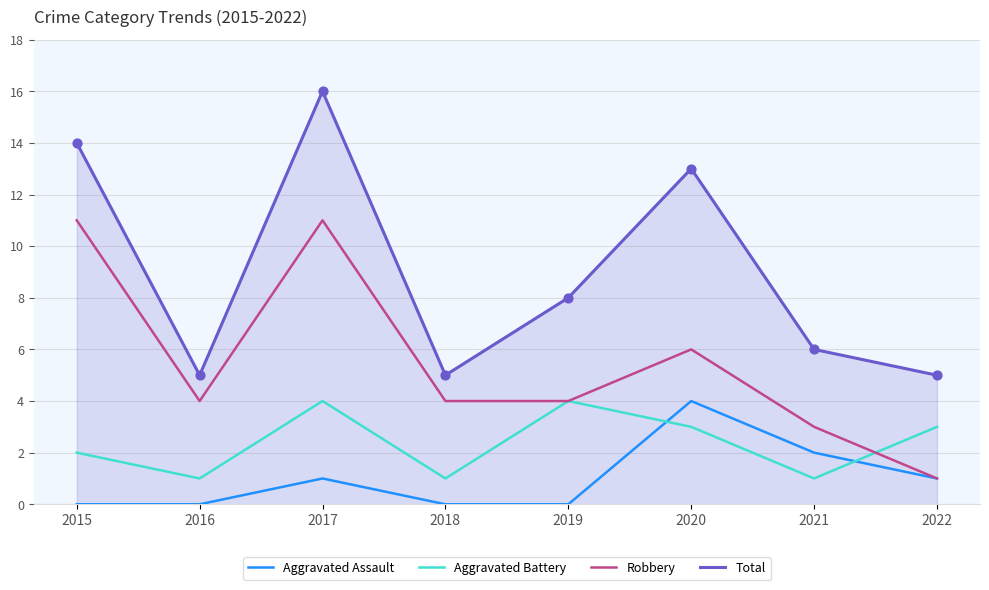

Between 2016 and 2017, which series saw the biggest shift?

Total